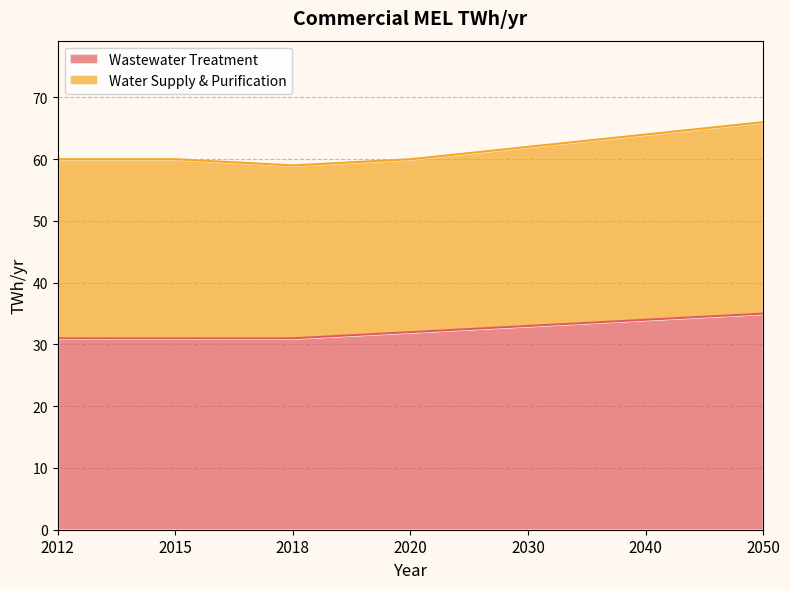

What is the maximum value for Wastewater Treatment?

35